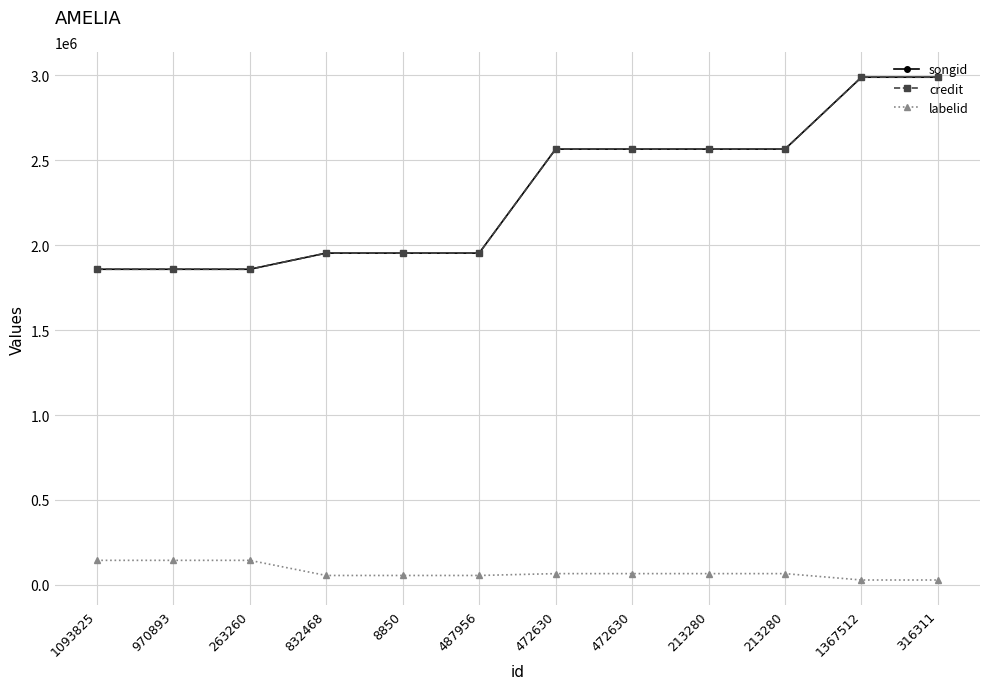

What is the lowest value of the songid series?

1857987